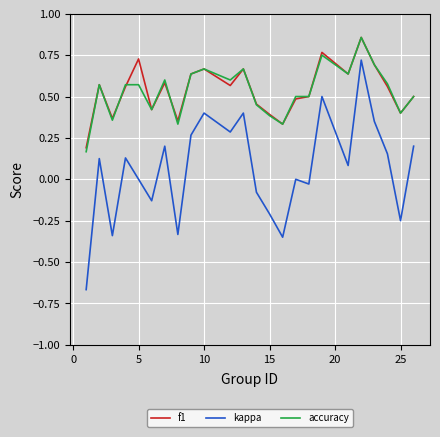

Which series has the largest range (max minus min)?

kappa